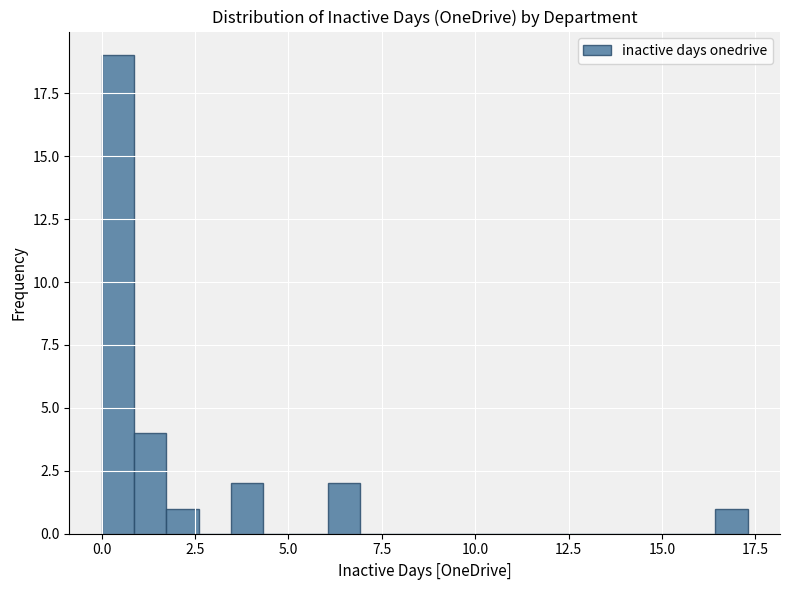

Read against the x-axis, roughly where is the centre of the tallest bar?

0.5